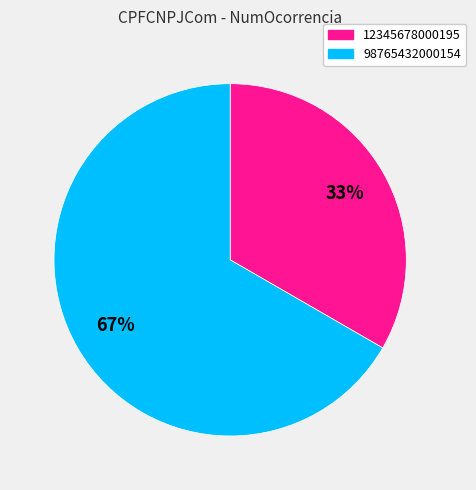

To the nearest percent, what is the combined percentage of 12345678000195 and 98765432000154?

100%